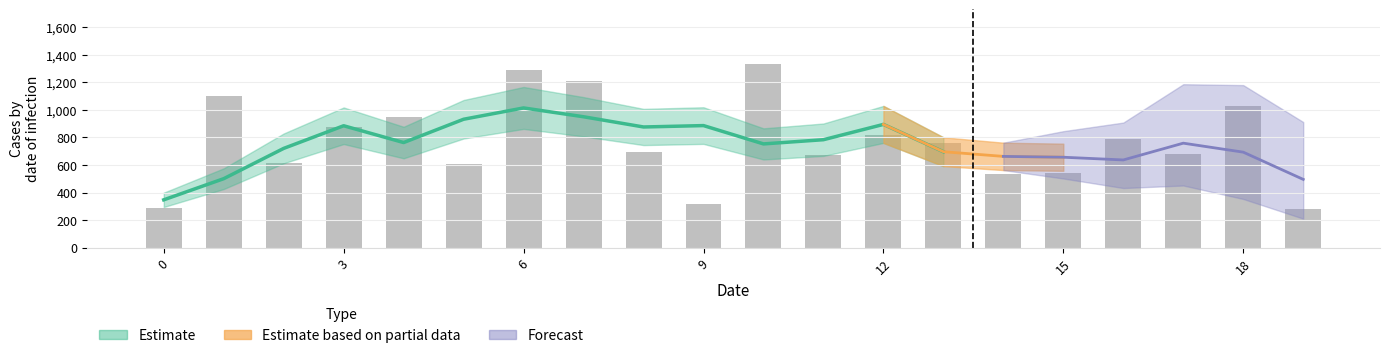

What is the average value?

768.2